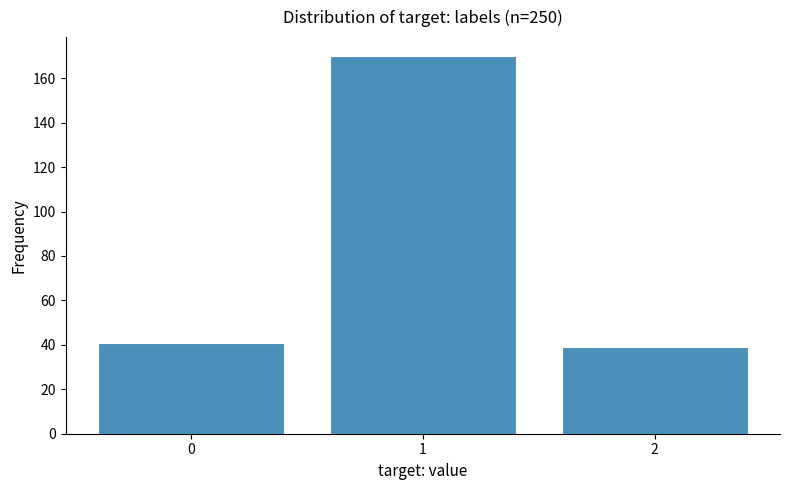

Reading left to right, list all the values displayed in this chart.

0=41	1=170	2=39